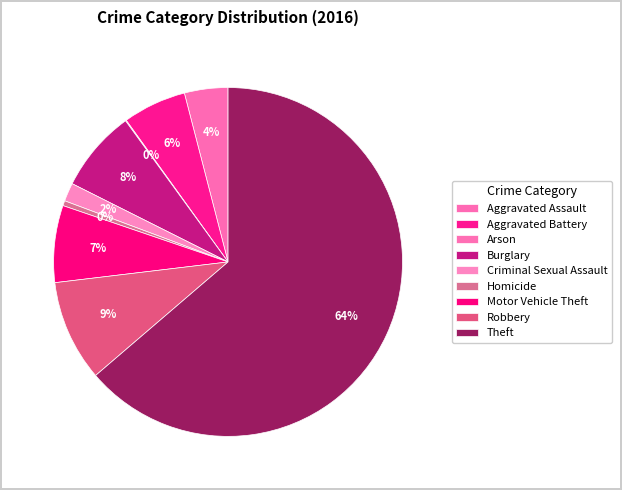

Between Robbery and Homicide, which is larger?

Robbery